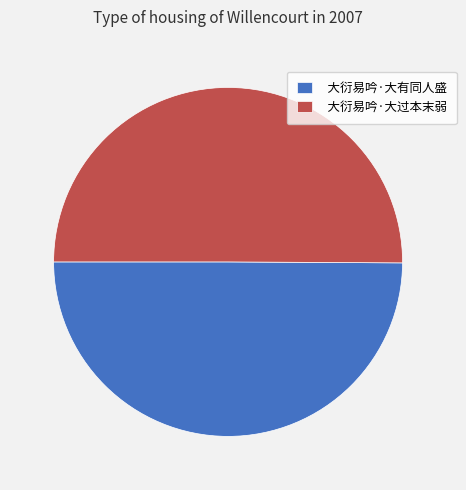

The 大衍易吟·大有同人盛 slice represents 50% of the pie. True or false?

True